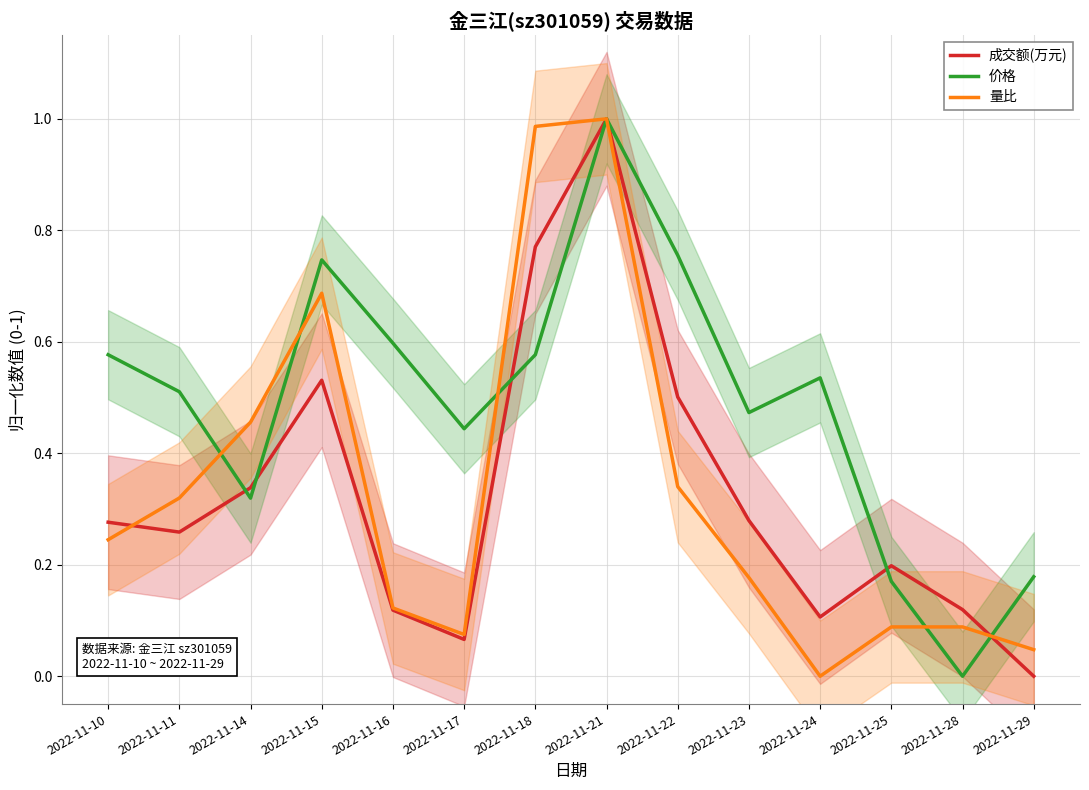

What is the spread (max minus min) of values at 2022-11-29?

0.2